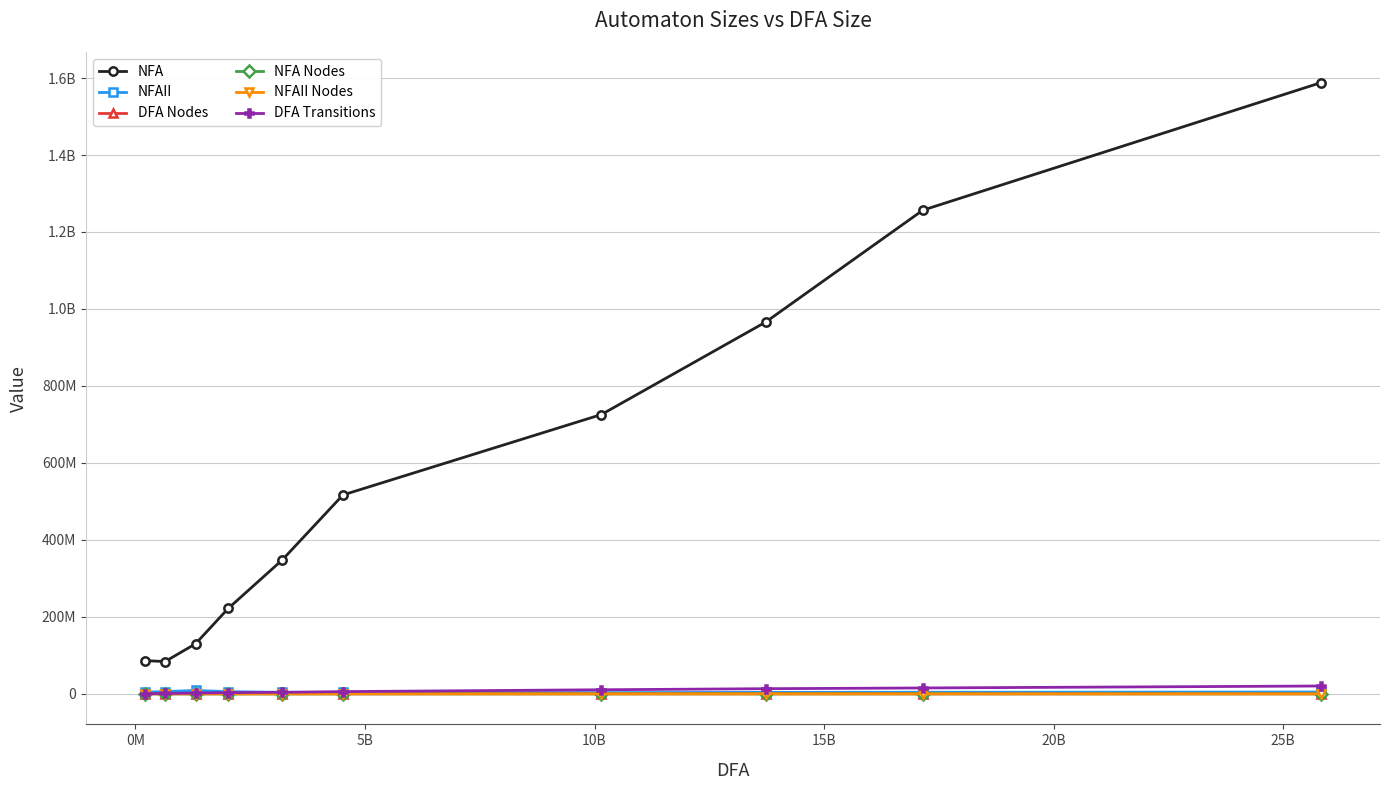

True or false: DFA Nodes and NFAII Nodes cross at least once.

False